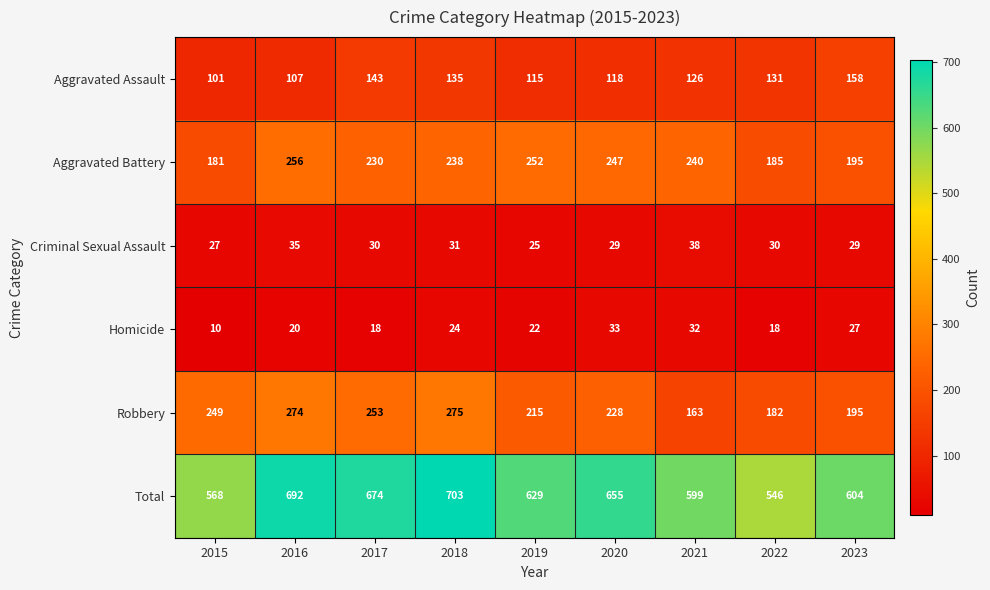

At how many categories does at least one series exceed 475?

9